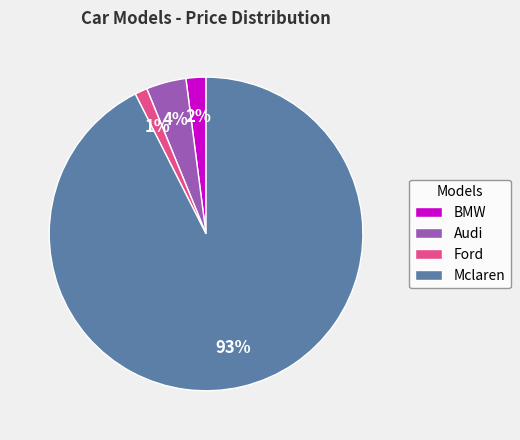

To the nearest percent, what is the combined percentage of BMW and Ford?

3%